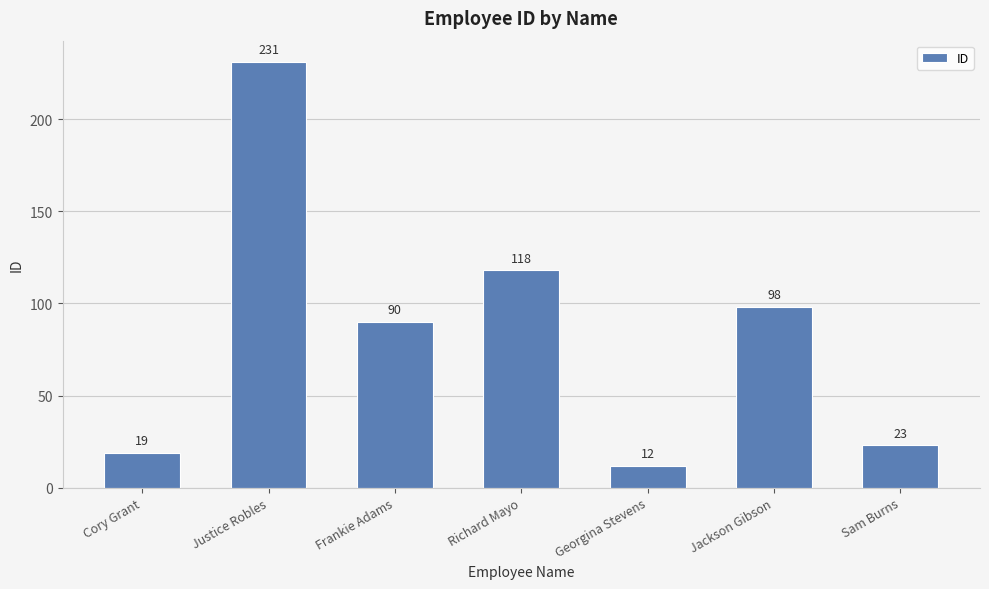

Which has a higher value, Justice Robles or Cory Grant?

Justice Robles